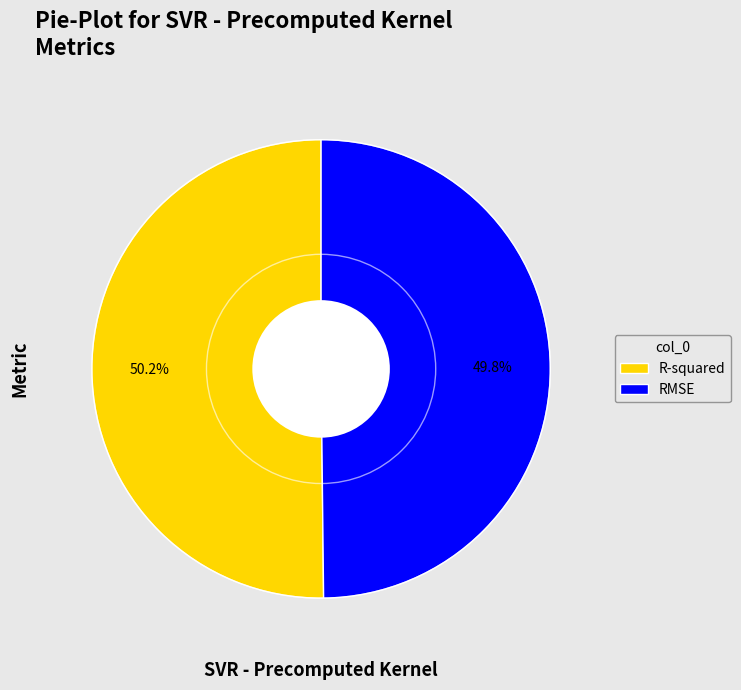

Count the number of slices in the pie.

2